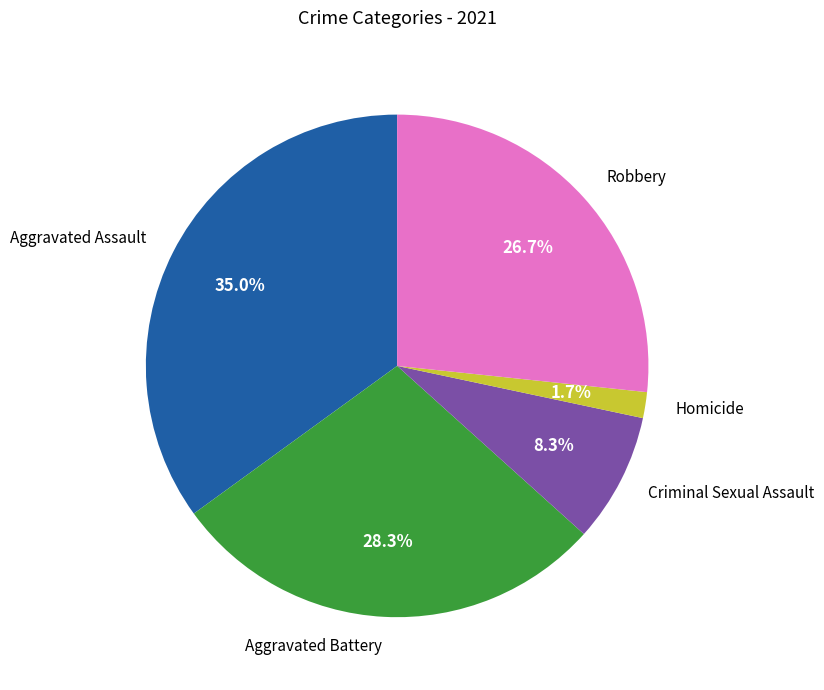

What percentage is the Robbery slice, to the nearest percent?

27%